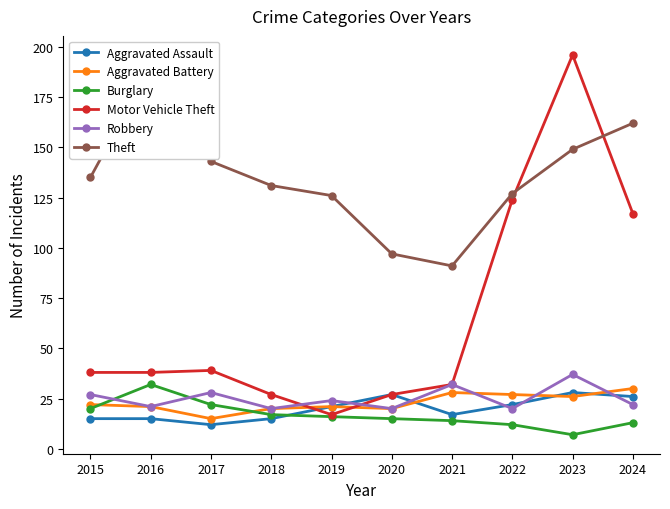

What is the value of the Burglary point at the 10th from the left?

13